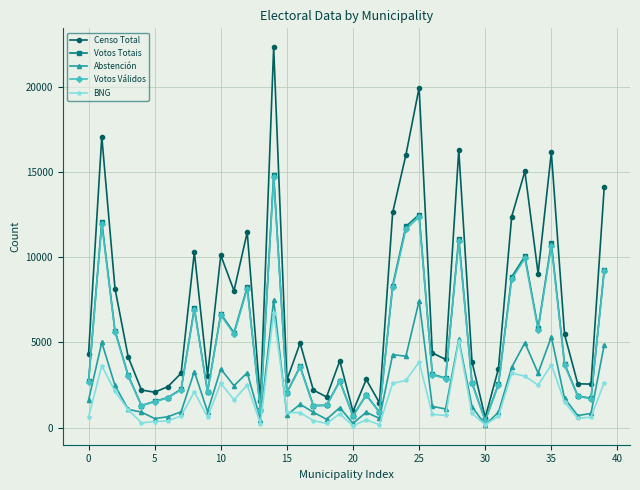

Which series has the largest range (max minus min)?

Censo Total